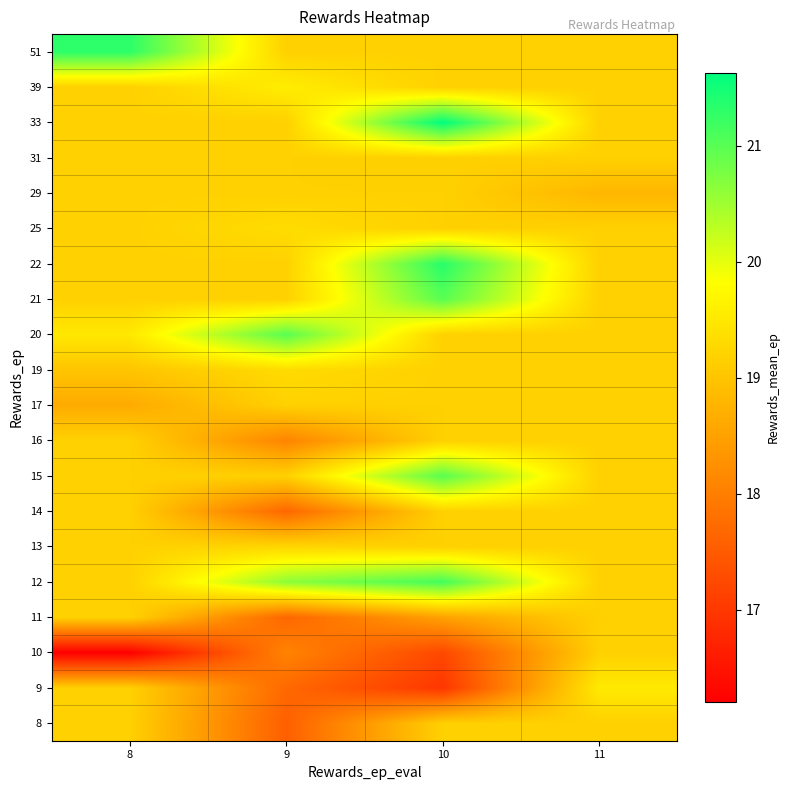

What is the difference between the highest and lowest values at 11?

0.7